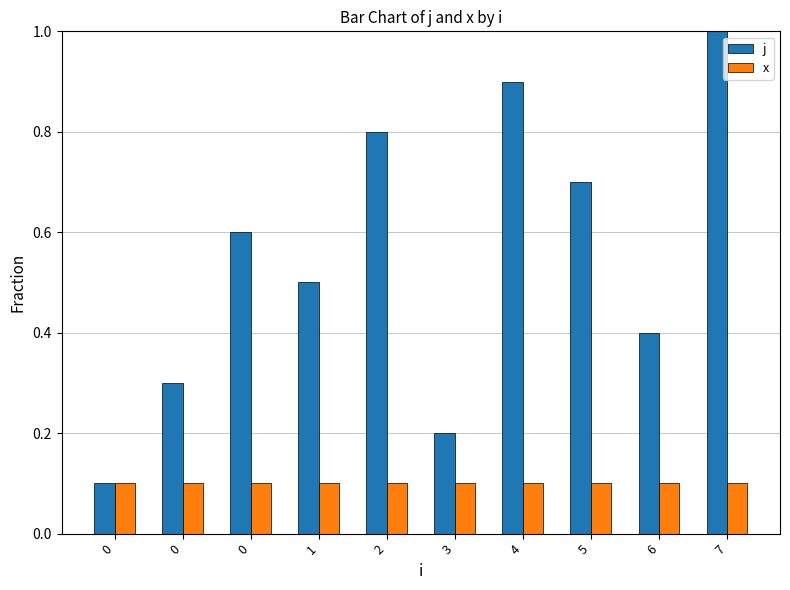

The value of x at 7 is 0.1. True or false?

True